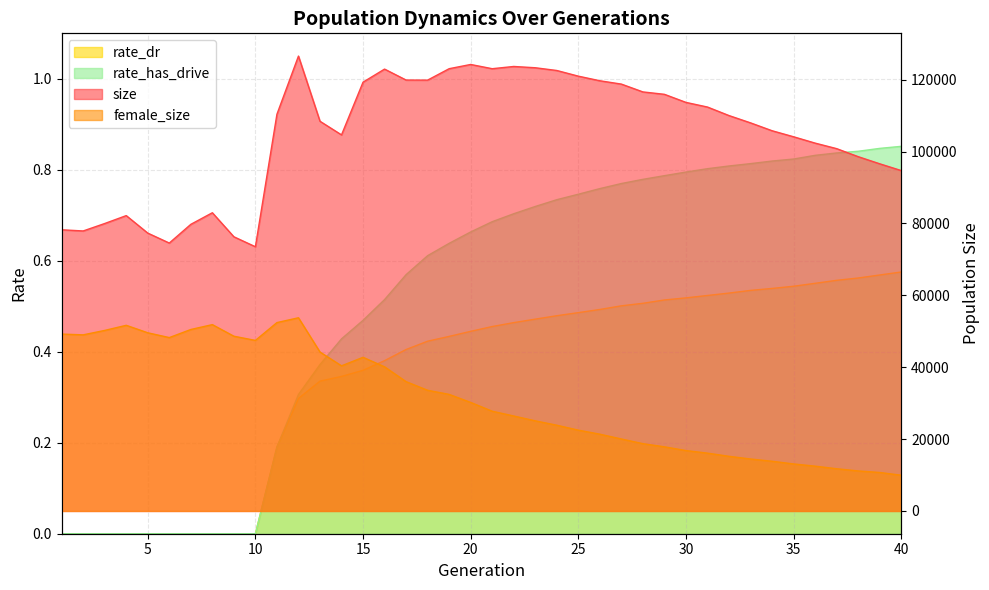

What is the value of the female_size point at the 5th from the left?

49573.0